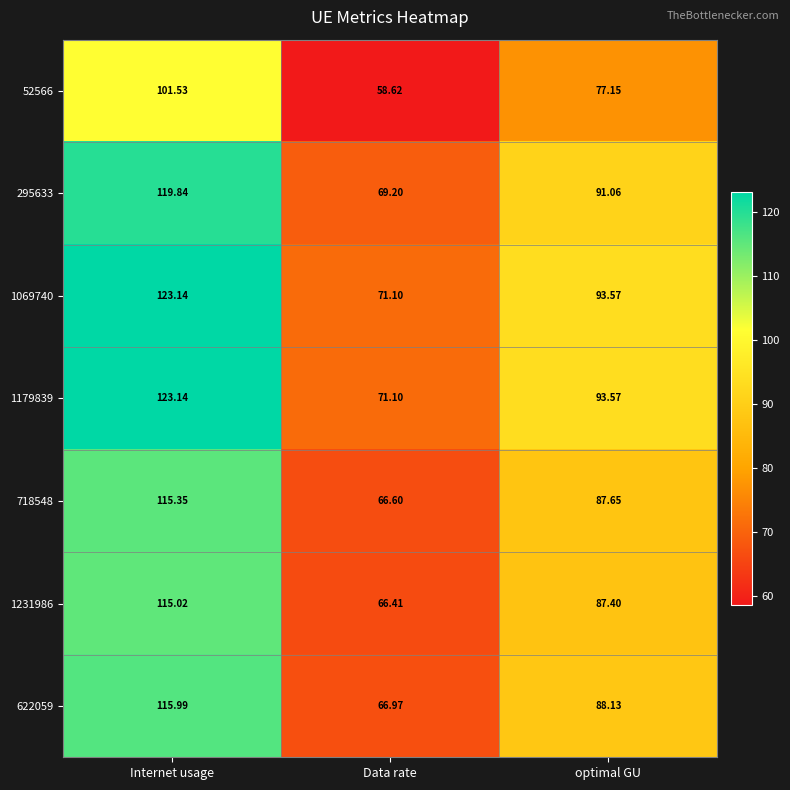

At which label does 1179839 first exceed 93?

Internet usage